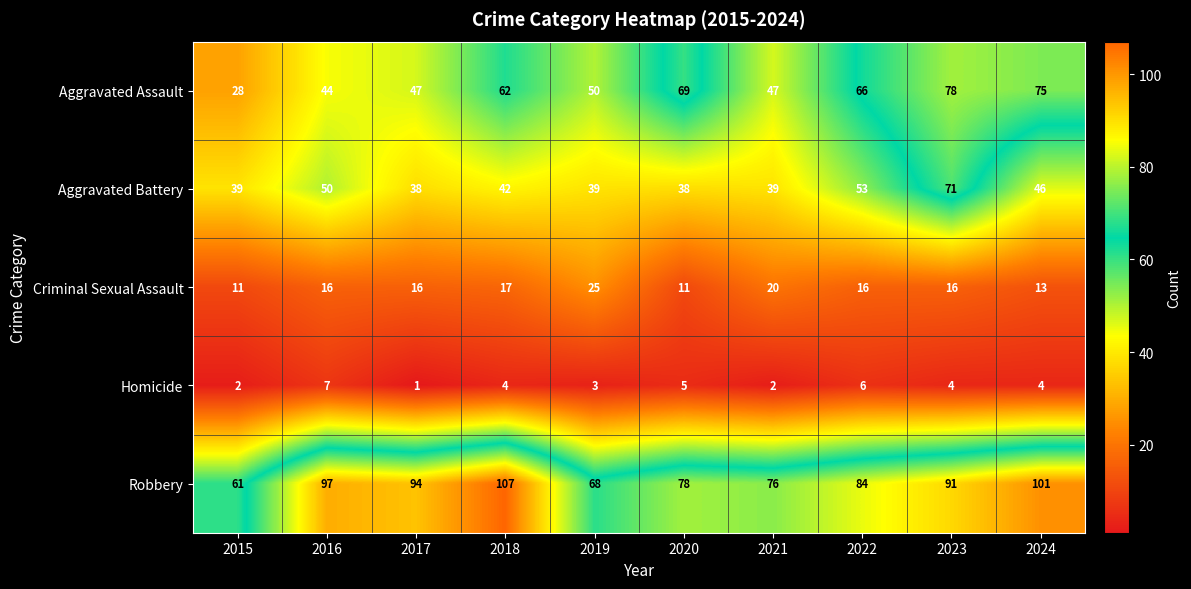

How many data points in Homicide are less than 4?

4